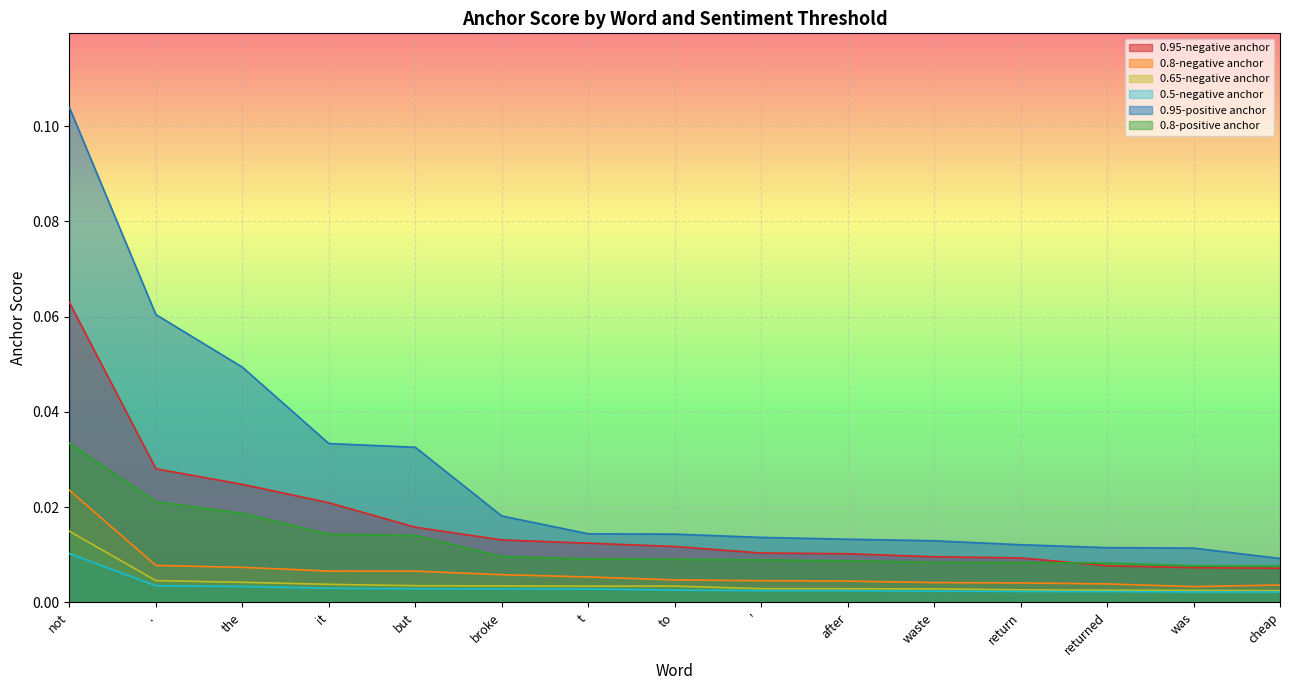

Which series changed the most between broke and '?

0.95-positive anchor